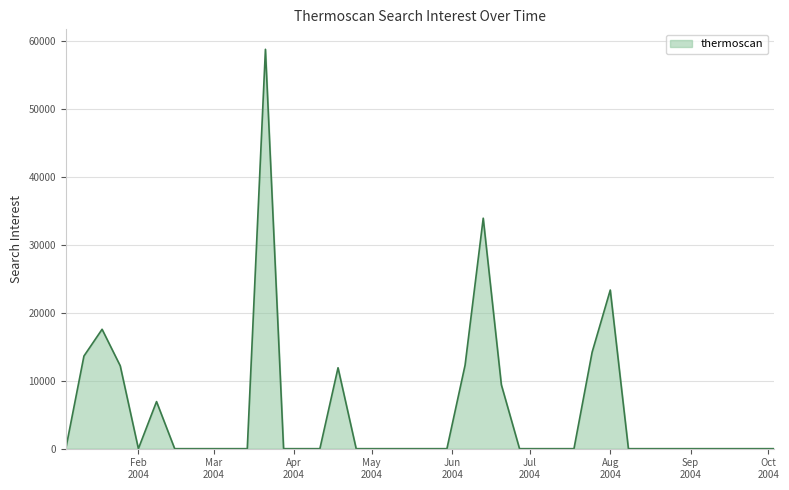

What is the maximum value shown in the chart?

58779.4